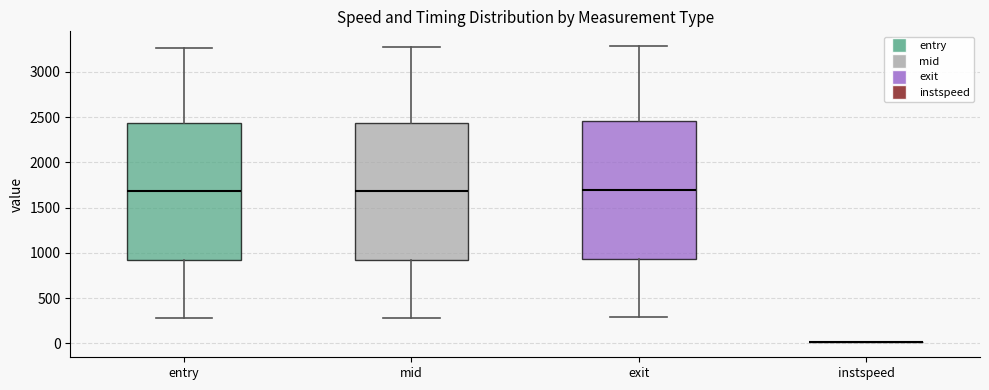

Where does the lower whisker of the box for mid end on the y-axis? The values are not printed on the chart, so give them approximately, as read against the axis.

300